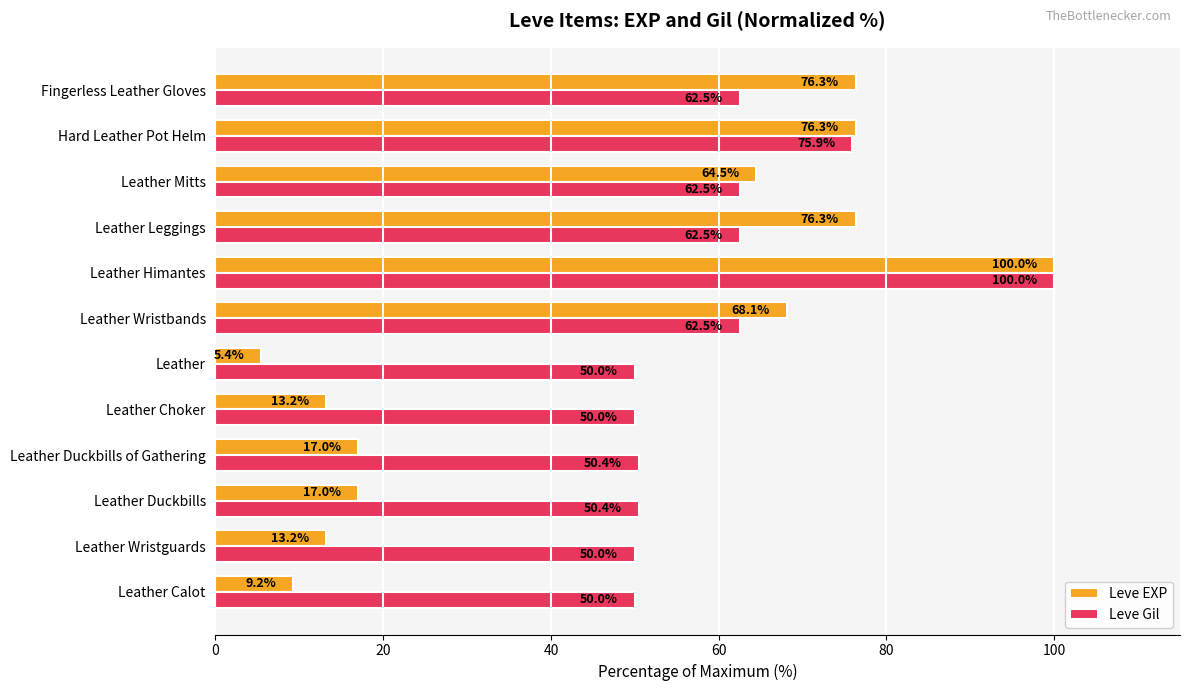

Which series has the widest spread of values?

Leve EXP